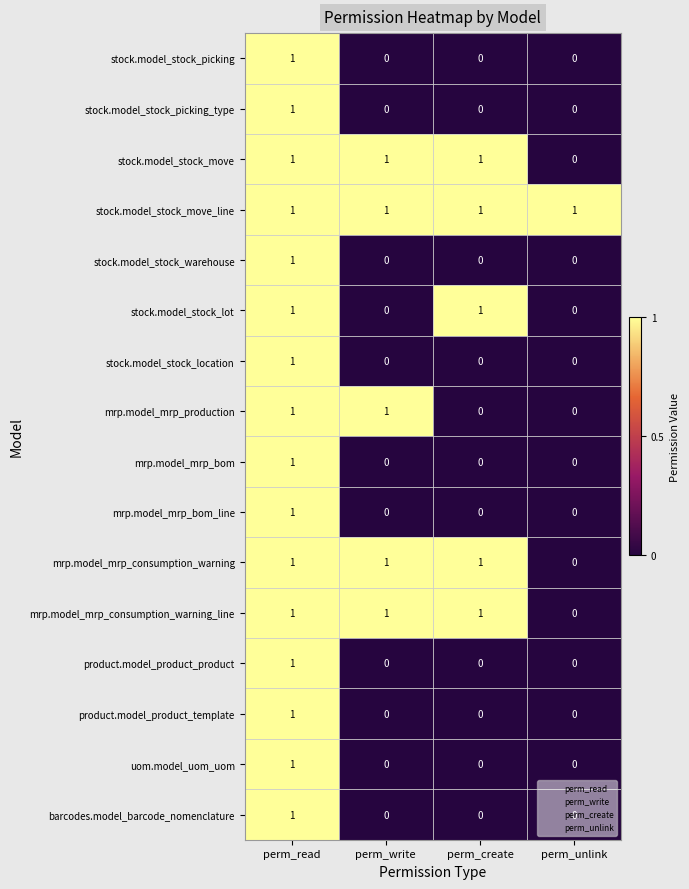

At which category is the sum across all series the highest?

perm_read